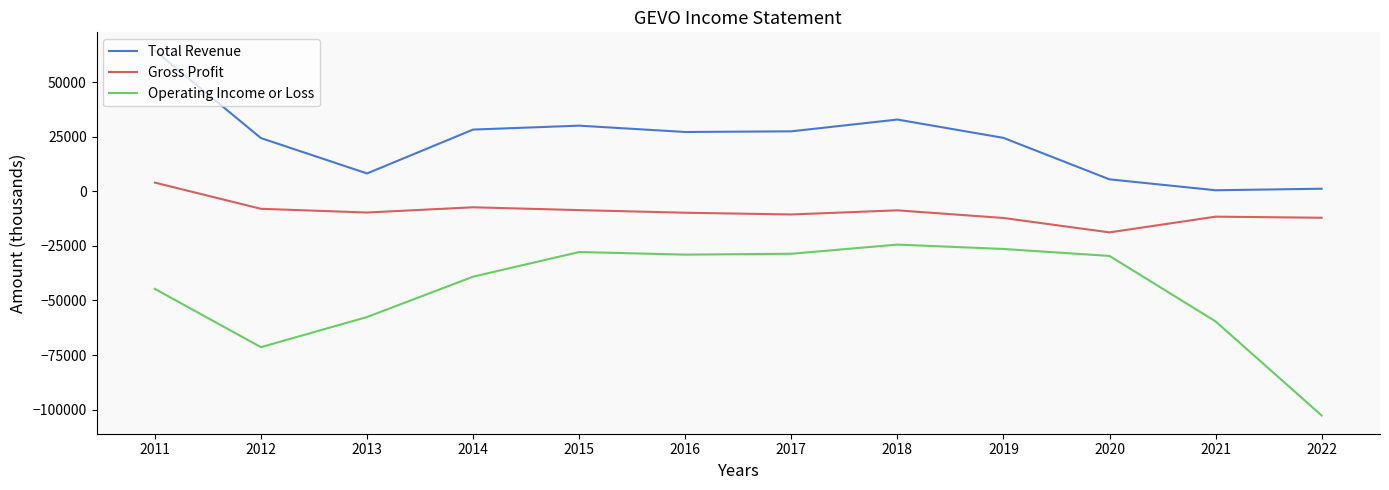

What is the difference between the Gross Profit values at 2017 and 2018?

1900